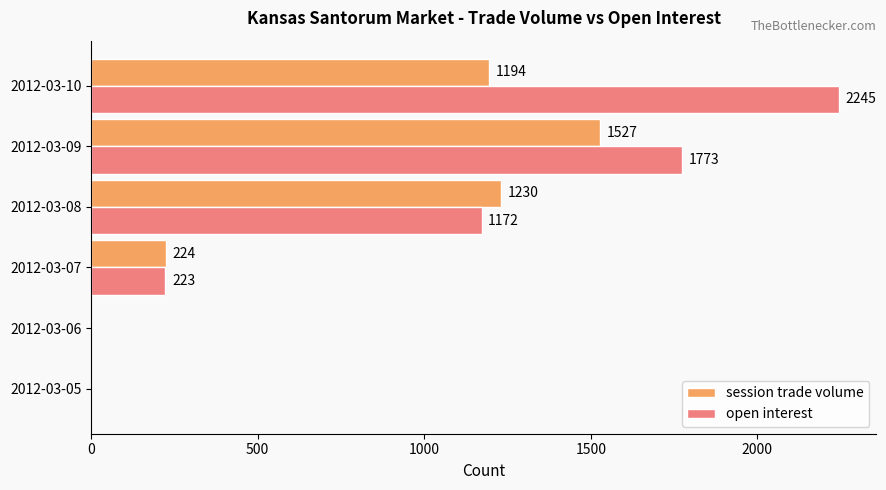

Which series has the largest total across all categories?

open interest